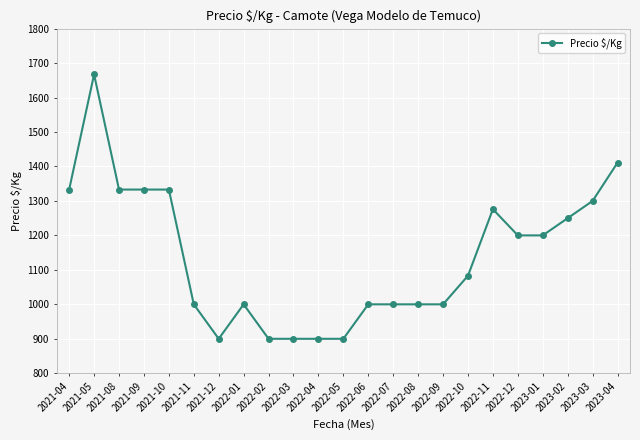

Reading left to right, extract all data points from this chart.

1333	1667	1333	1333	1333	1000	900	1000	900	900	900	900	1000	1000	1000	1000	1083	1276	1200	1200	1250	1300	1411